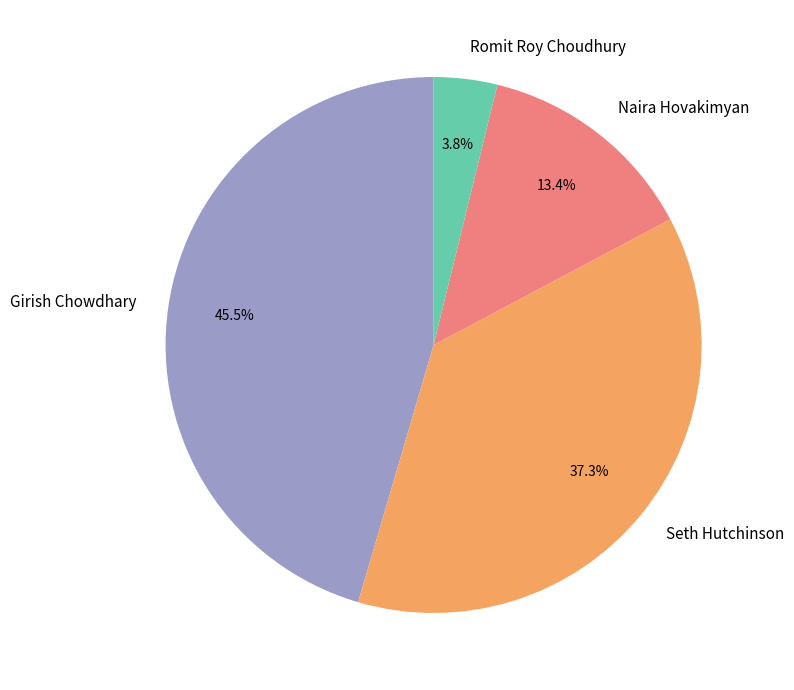

To the nearest percent, what is the combined percentage of Girish Chowdhary and Seth Hutchinson?

83%